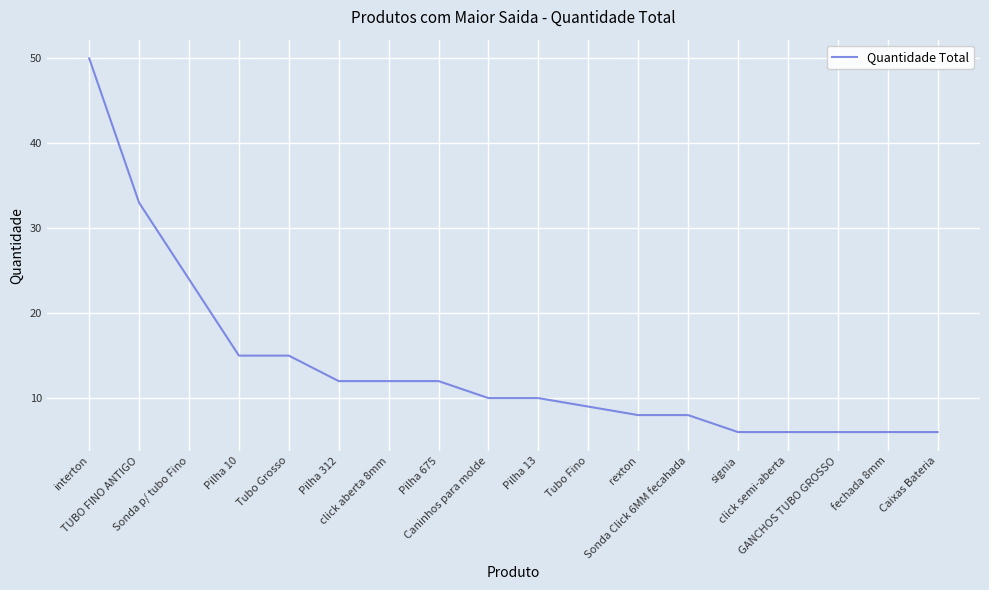

Between Pilha 675 and Tubo Grosso, which is larger?

Tubo Grosso